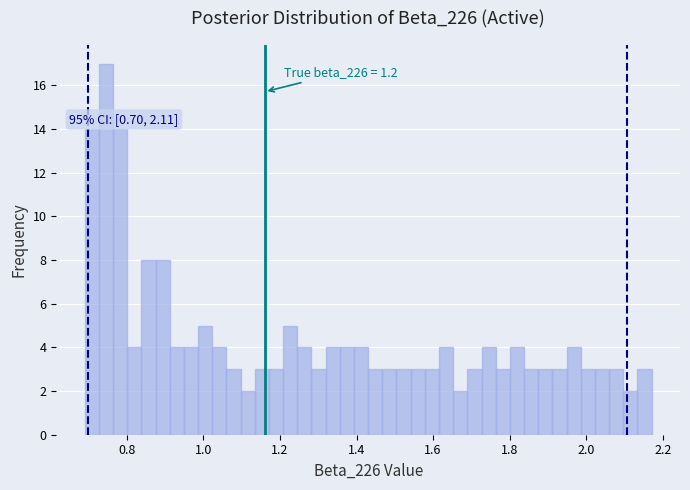

Read against the x-axis, roughly where is the centre of the tallest bar?

0.74